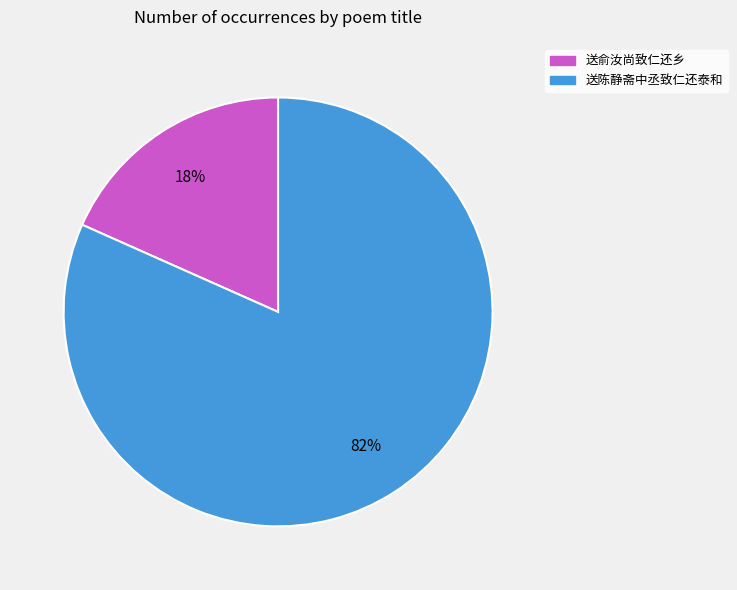

To the nearest percent, what percentage of the pie is 送俞汝尚致仁还乡?

18%